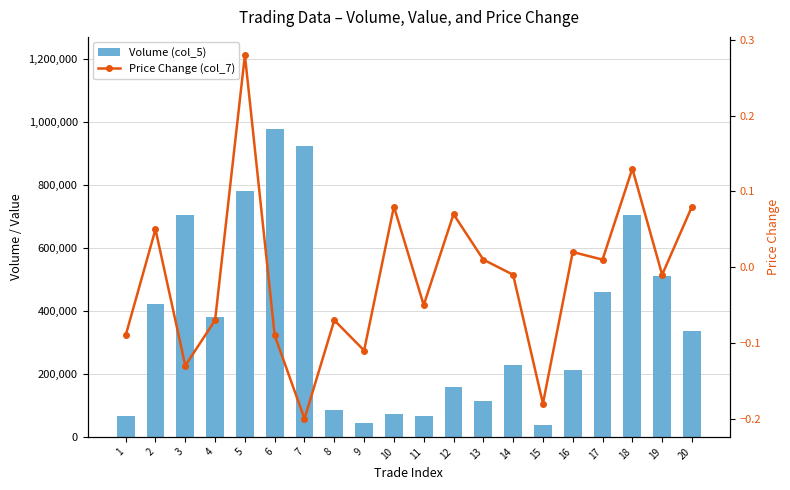

At how many categories does at least one series exceed 233690?

10